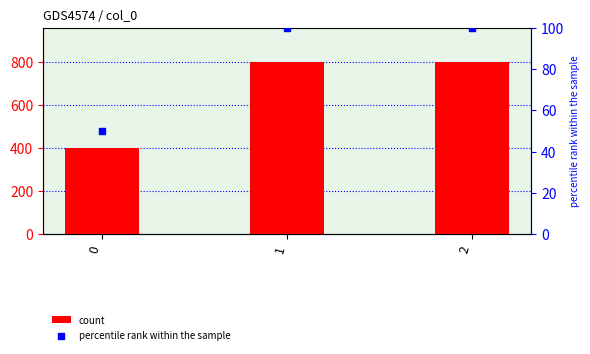

Which series contains the highest Y value?

count